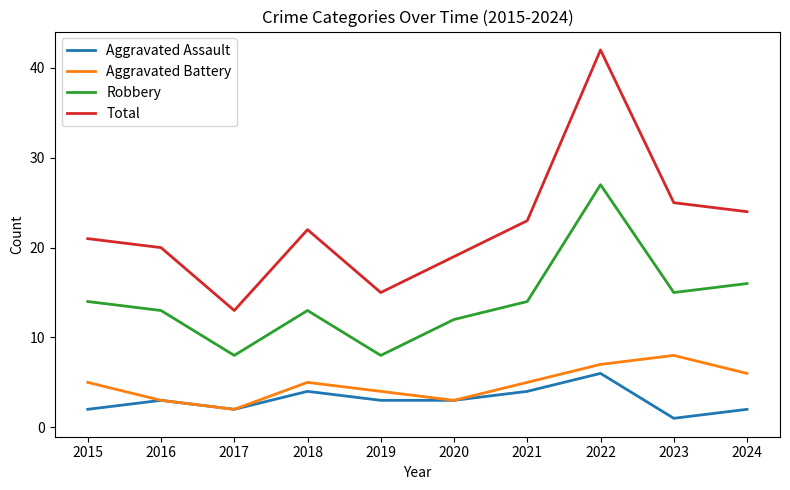

True or false: Robbery and Aggravated Assault cross at least once.

False